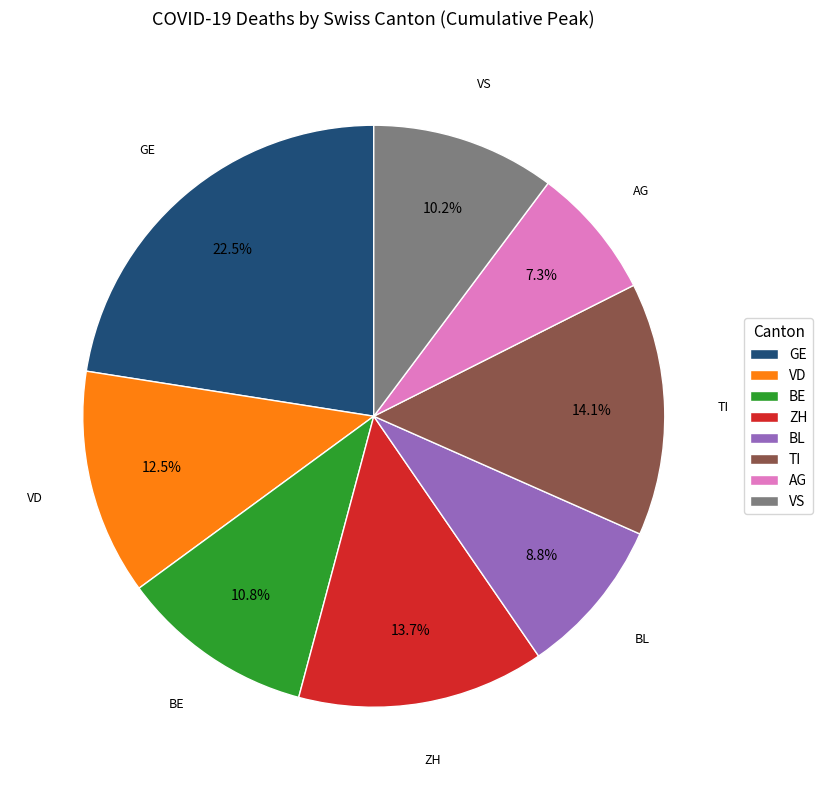

Do BE and ZH together represent more than half of the pie?

No